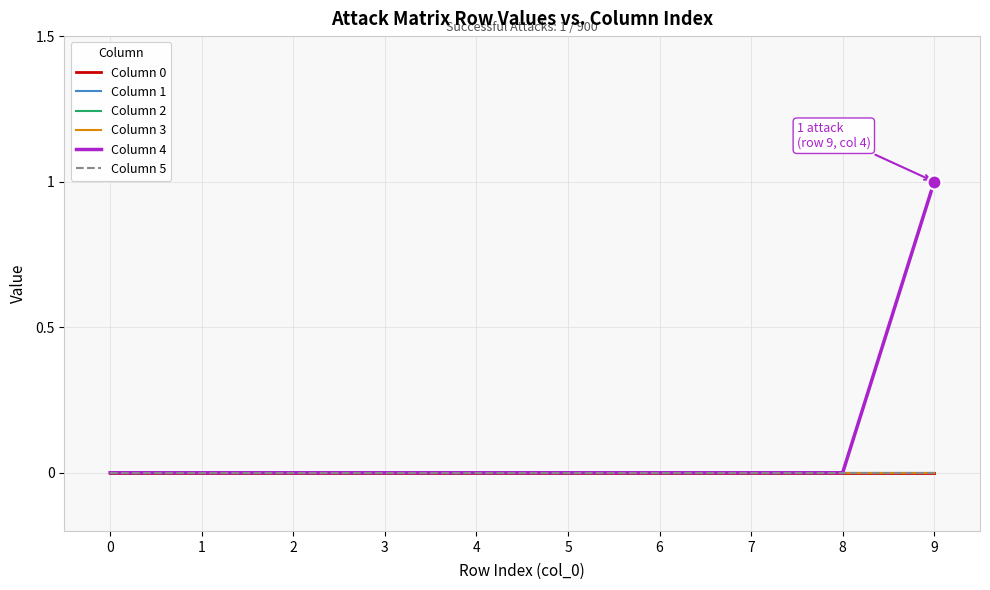

True or false: Column 0 and Column 3 intersect in this chart.

False